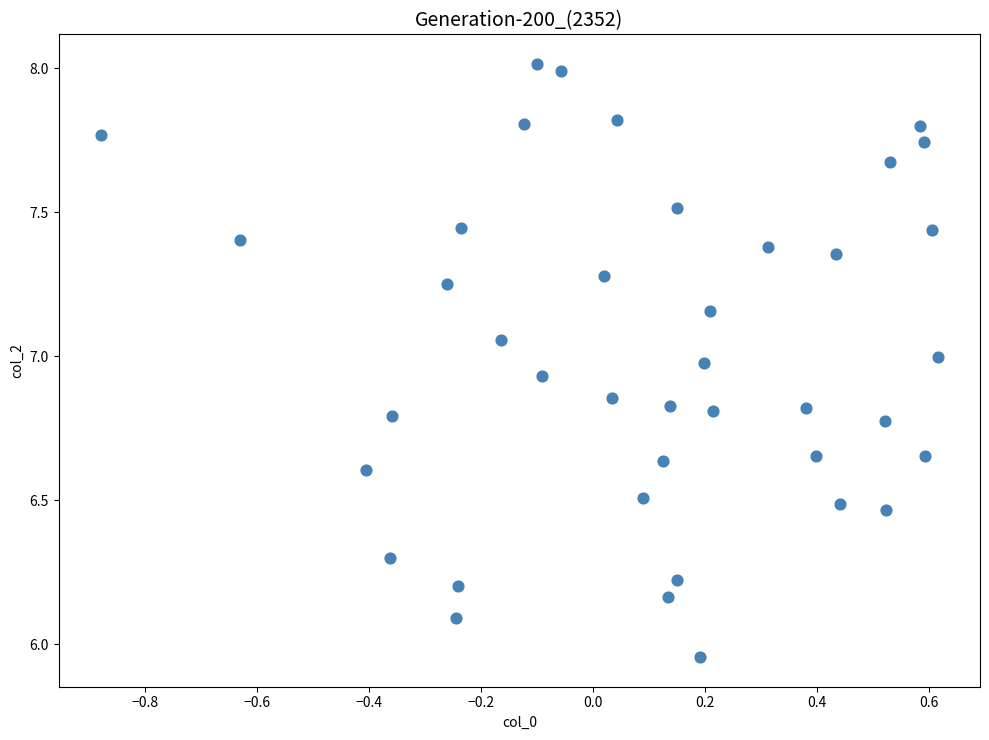

What is the range of X values (max minus min)?

1.5